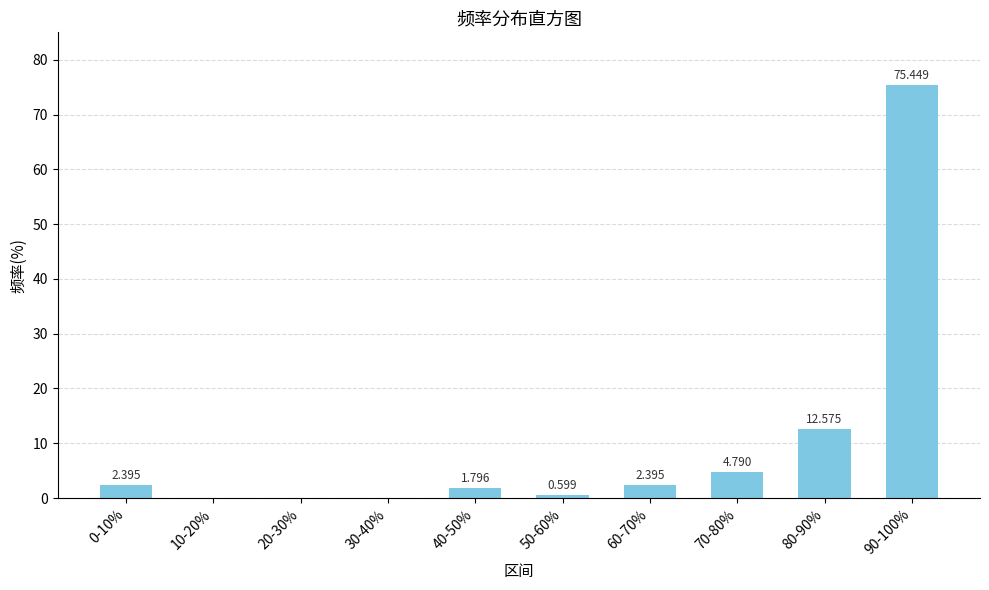

What position from the right is 10-20%?

9